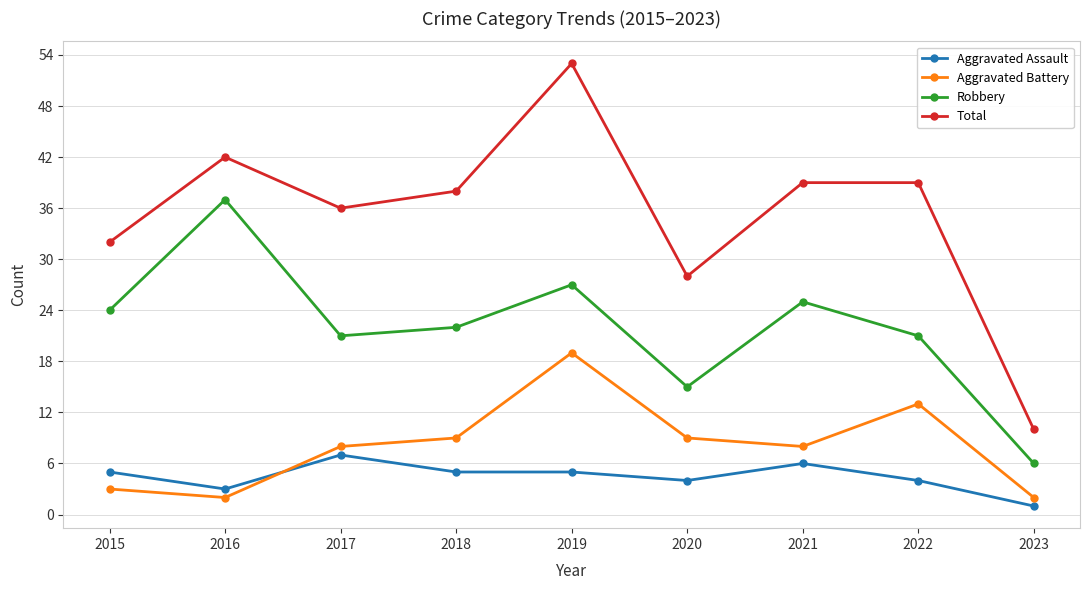

True or false: Total and Aggravated Battery cross at least once.

False